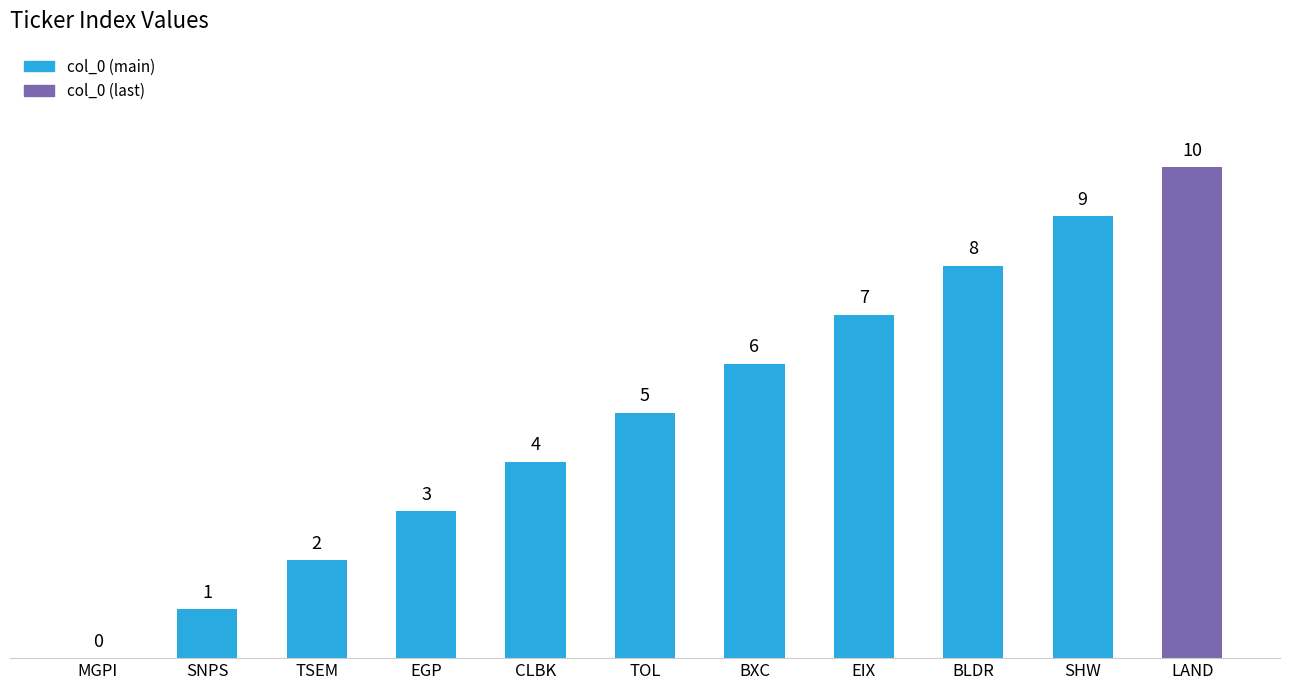

How many values are between 2 and 8?

7